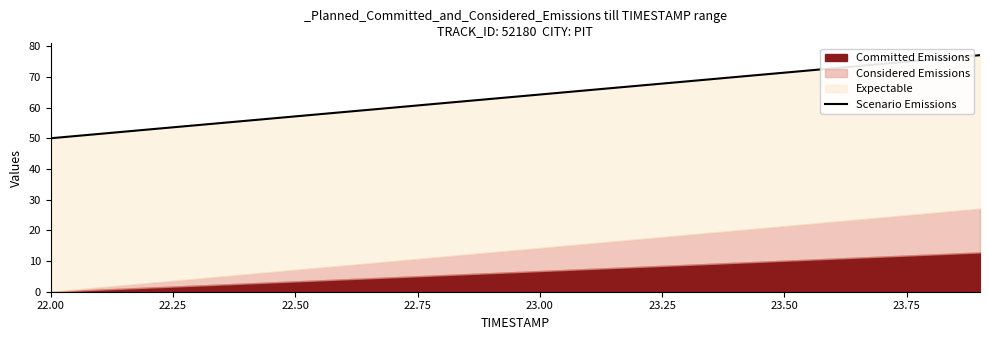

At which category does the chart reach its minimum across all series?

22.00